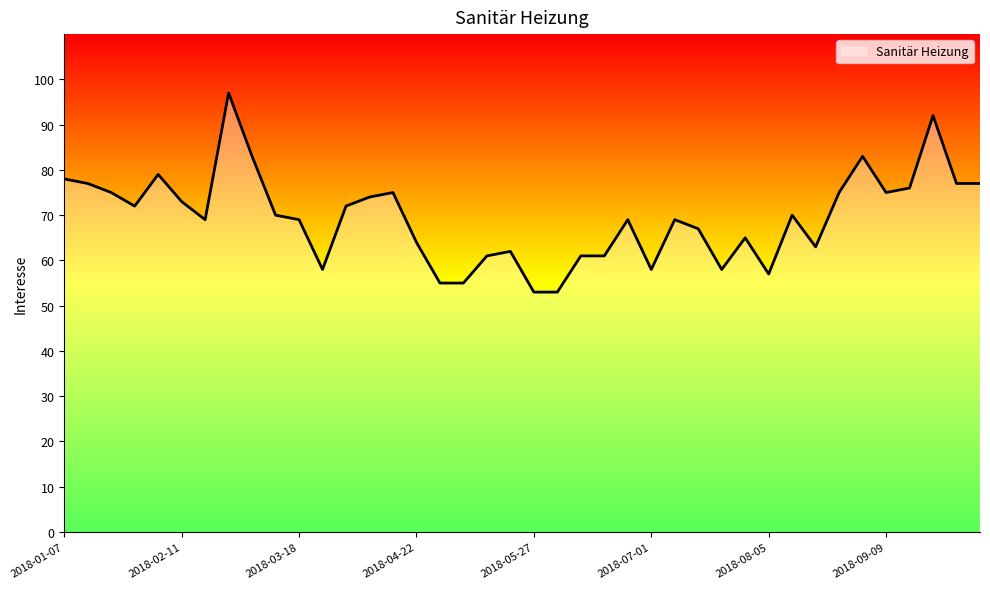

What is the difference between the maximum and minimum values?

44